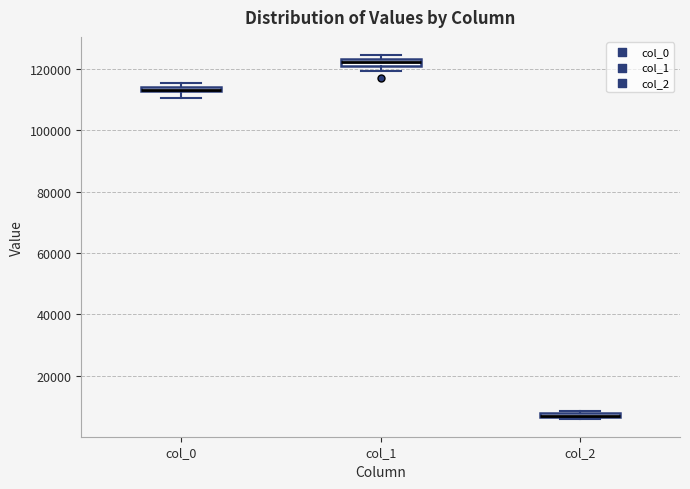

Where is the lower edge of the box for col_2 on the y-axis? The values are not printed on the chart, so give them approximately, as read against the axis.

6000